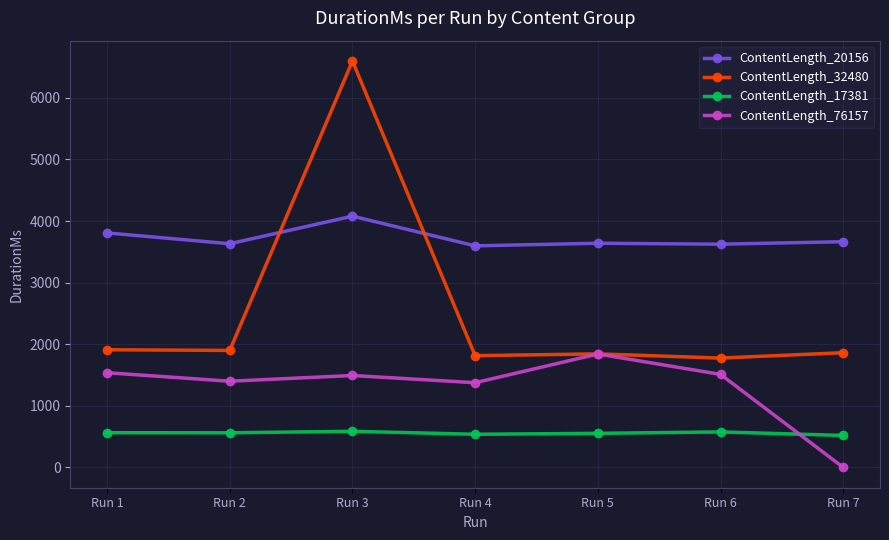

List the series in order of their peak value, lowest first.

ContentLength_17381, ContentLength_76157, ContentLength_20156, ContentLength_32480